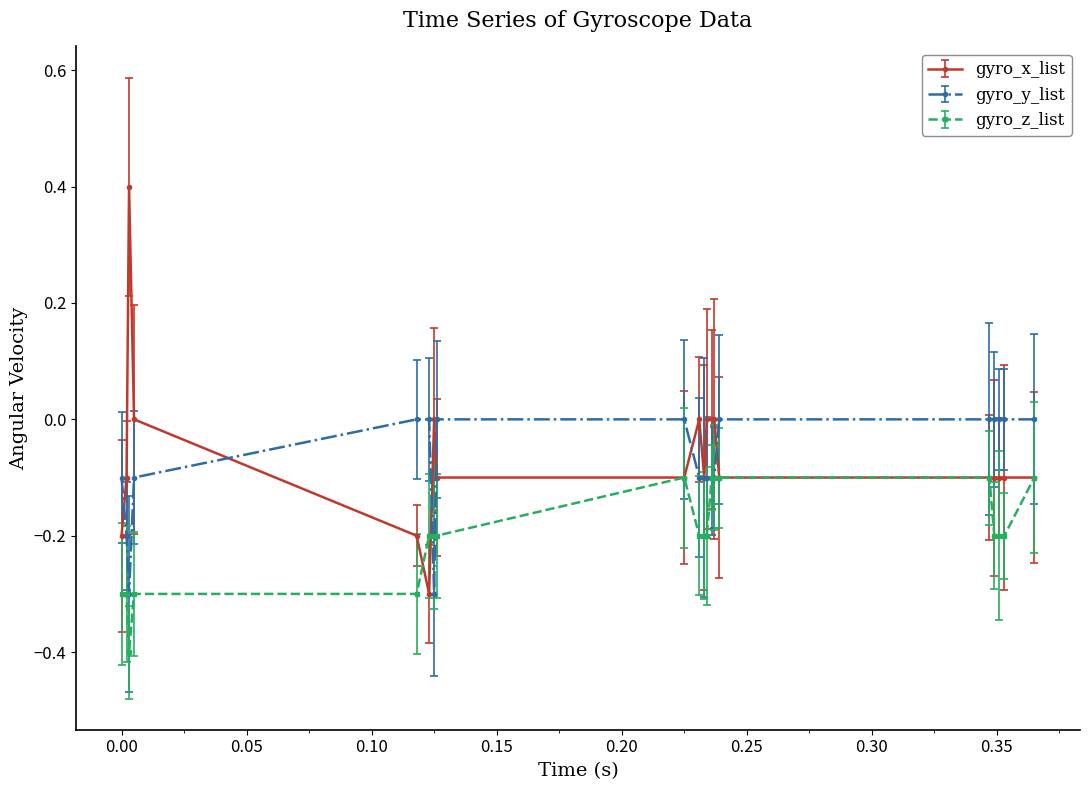

Rank the series by their maximum value, from lowest to highest.

gyro_z_list, gyro_y_list, gyro_x_list